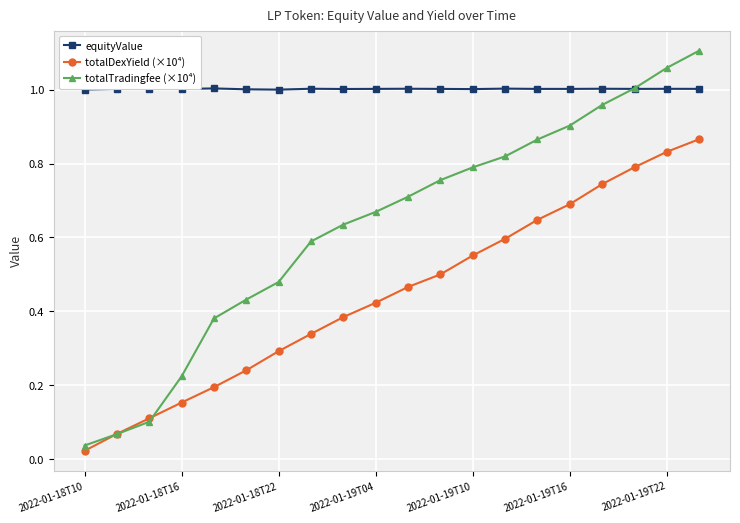

Which series has the largest total across all categories?

equityValue